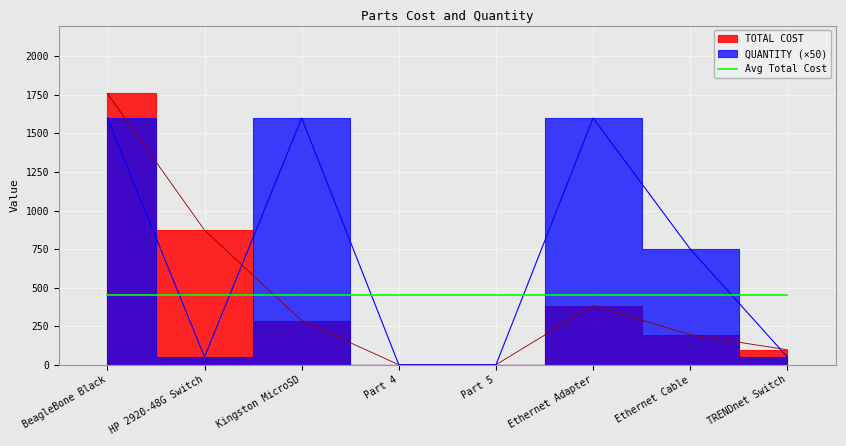

Is it true that TOTAL COST equals 139.5 at TRENDnet Switch?

False